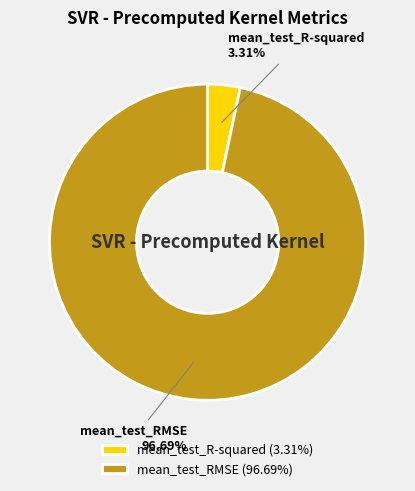

To the nearest percent, what is the combined percentage of mean_test_RMSE and mean_test_R-squared?

100%